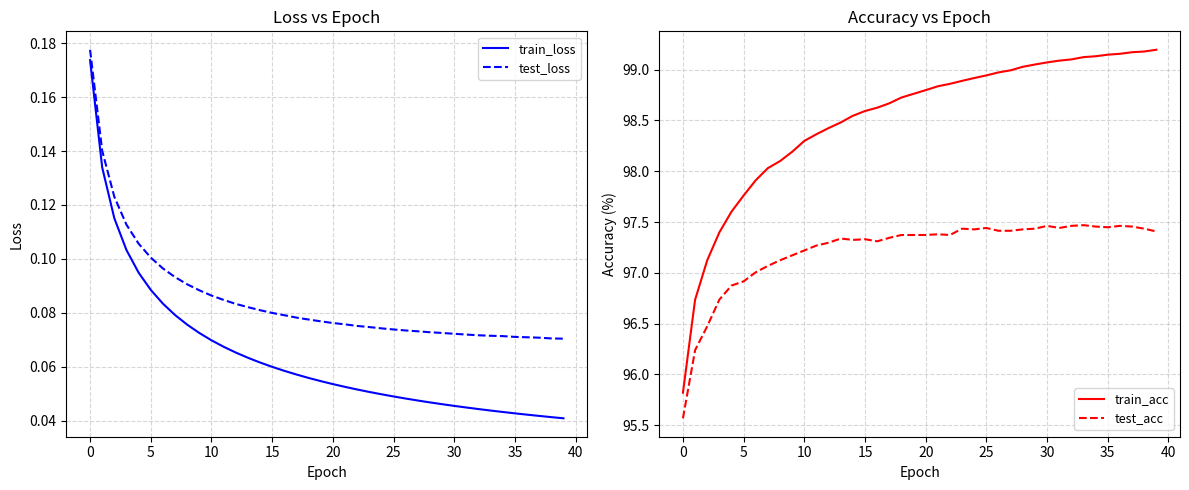

What is the sum of the test_loss values at 35 and 26?

0.1